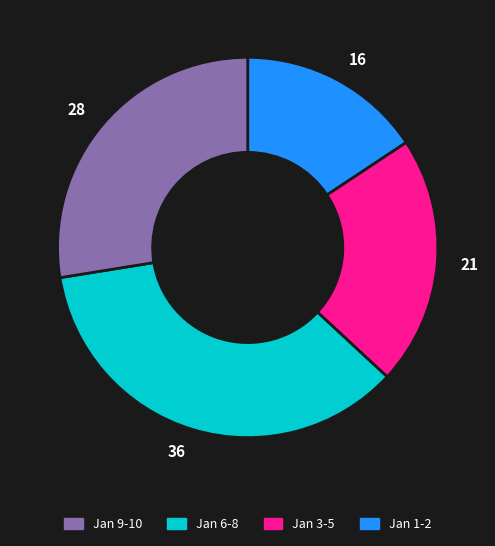

How many segments does this pie chart have?

4